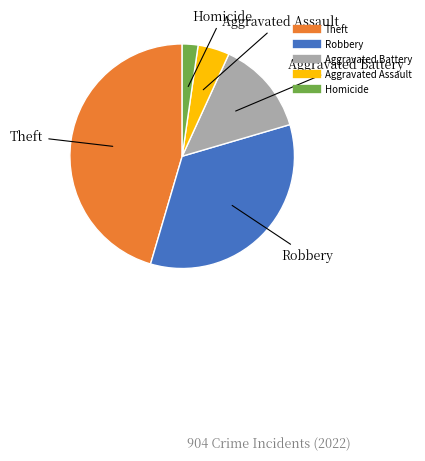

Is there any slice that represents more than half of the pie?

No